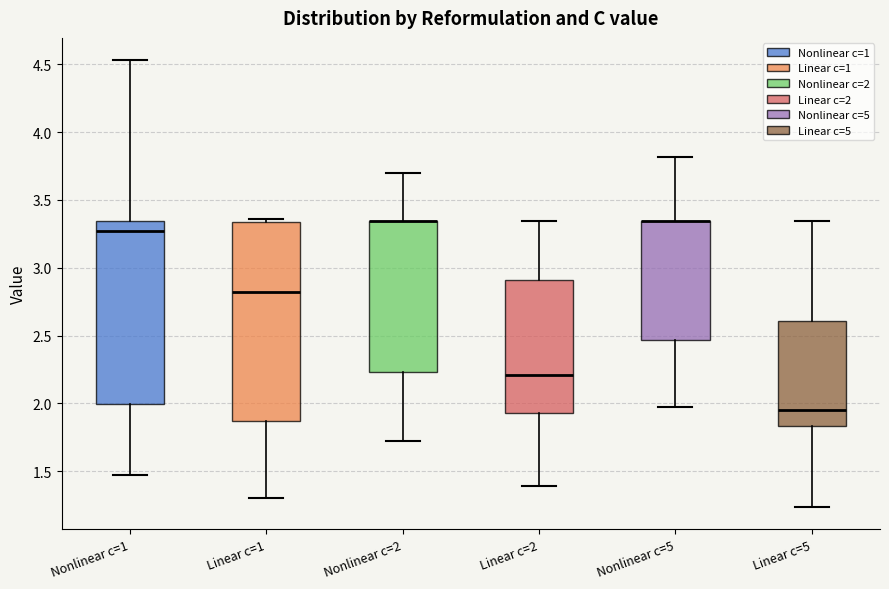

Reading left to right, read every box against the y-axis: the position of its median line, the range the box covers, and the ends of its whiskers. The values are not printed on the chart, so give them approximately, as read against the axis.

Nonlinear c=1: median 3.25, box 2.00 to 3.35, whiskers 1.45 to 4.55
Linear c=1: median 2.80, box 1.85 to 3.35, whiskers 1.30 to 3.35 (just above the box's upper edge)
Nonlinear c=2: median 3.35 (drawn on the box's upper edge), box 2.25 to 3.35, whiskers 1.70 to 3.70
Linear c=2: median 2.20, box 1.95 to 2.90, whiskers 1.40 to 3.35
Nonlinear c=5: median 3.35 (drawn on the box's upper edge), box 2.45 to 3.35, whiskers 1.95 to 3.80
Linear c=5: median 1.95, box 1.85 to 2.60, whiskers 1.25 to 3.35